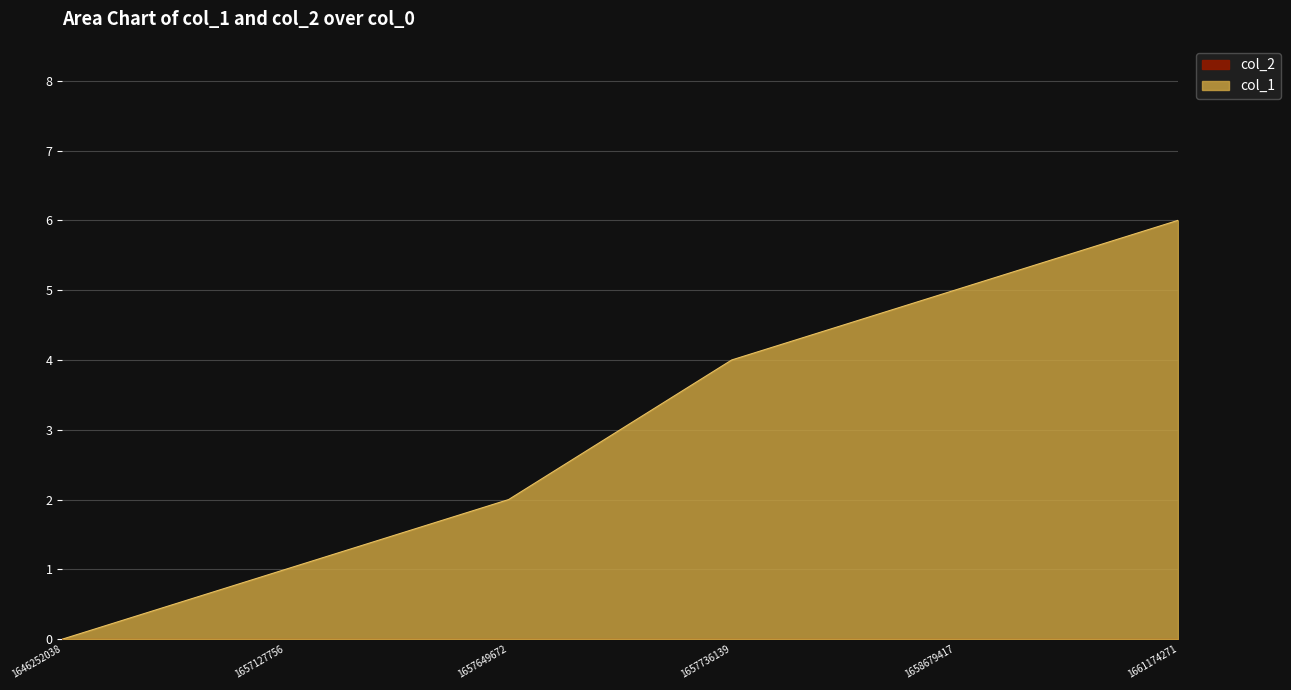

The chart shows a value of 0 at 1646252038. True or false?

True